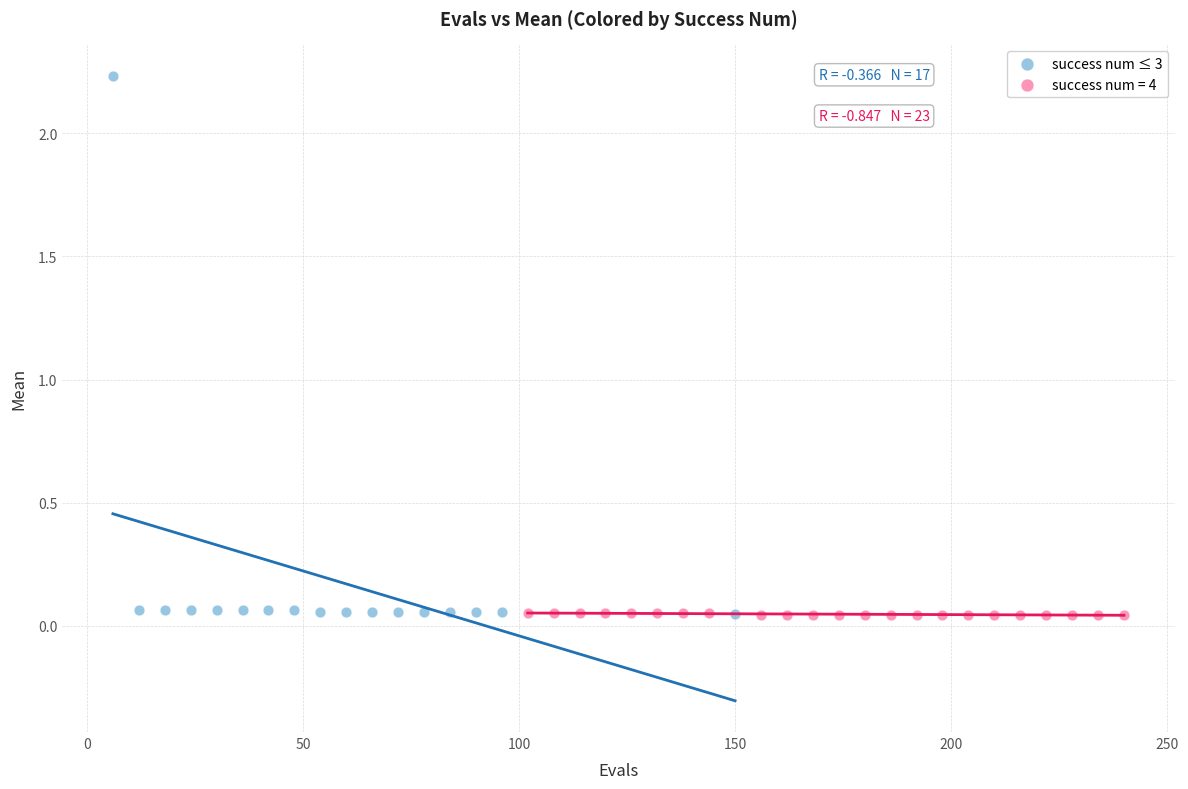

Which series reaches the maximum Y coordinate?

success num ≤ 3